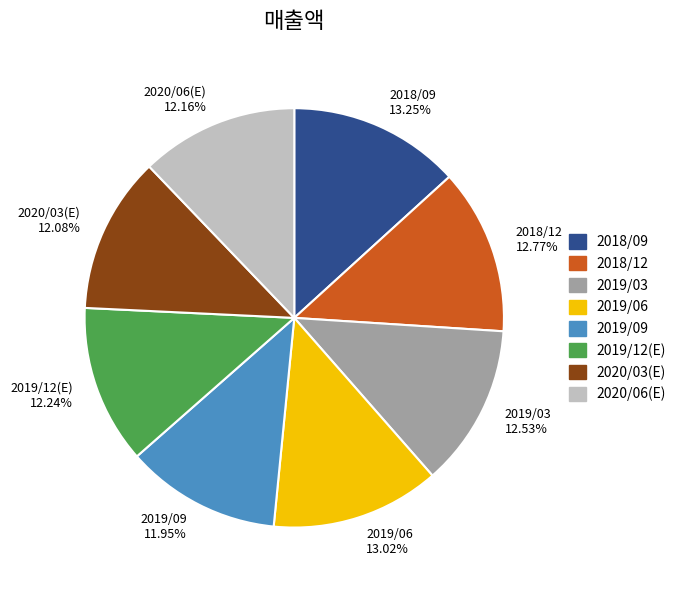

Between 2019/09 11.95% and 2018/09 13.25%, which is larger?

2018/09 13.25%